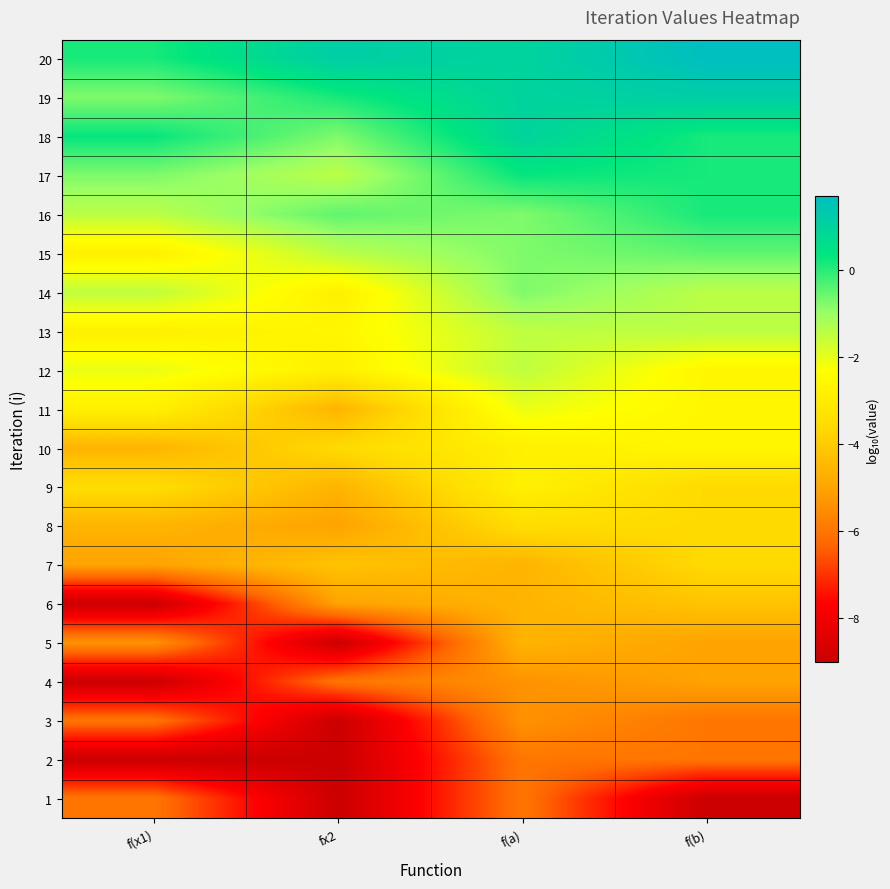

What is the total value across all series at fx2?

-80.1